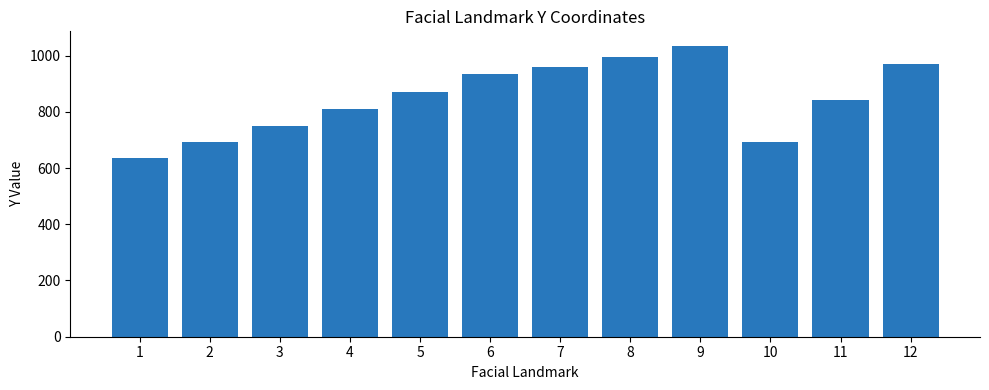

The value at 2 is 176.9. True or false?

False